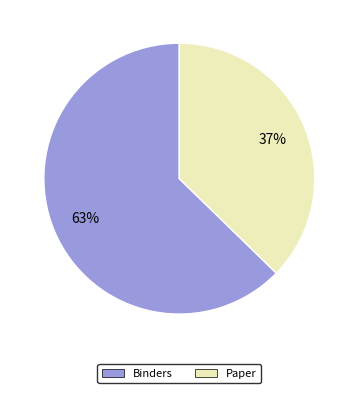

What is the majority slice?

Binders